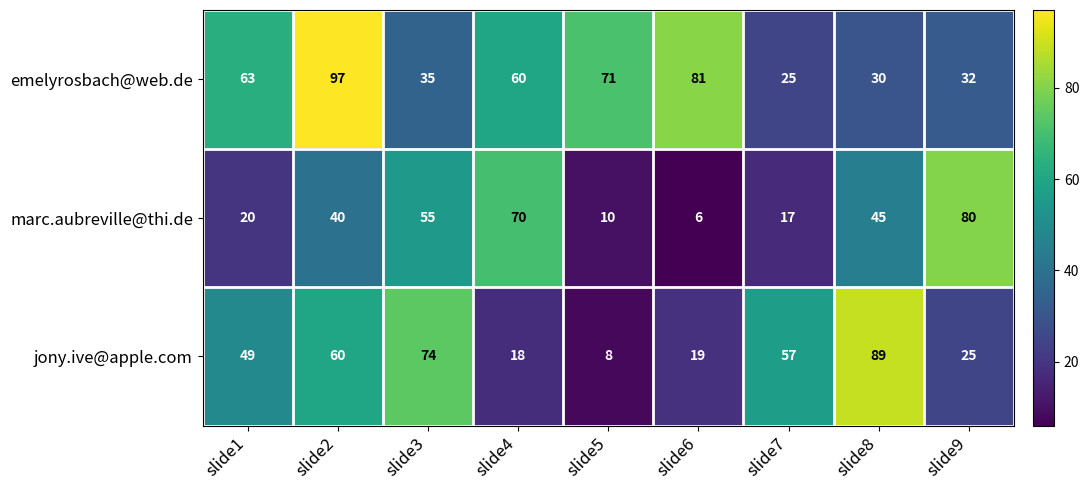

How many values in the marc.aubreville@thi.de series are below 40?

4